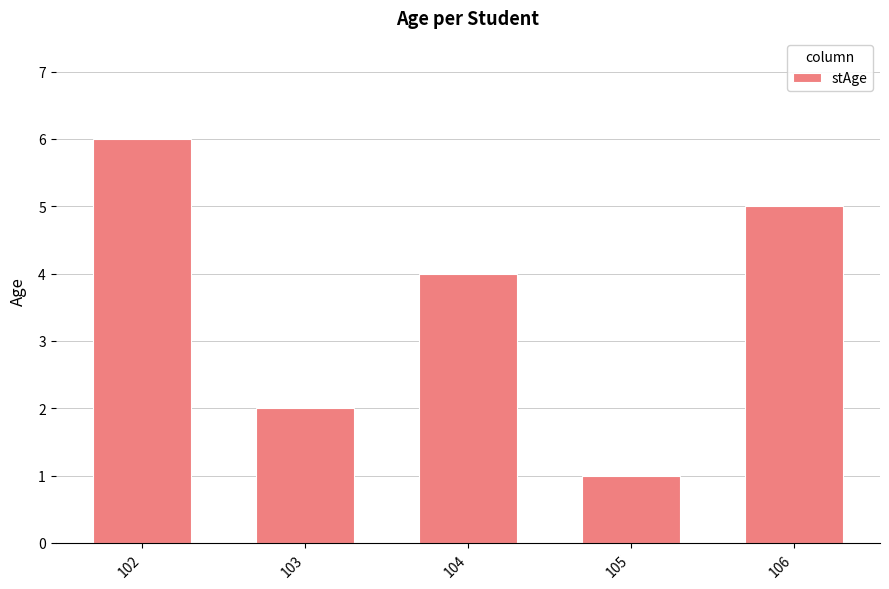

What is the change in value from 105 to 106?

+4